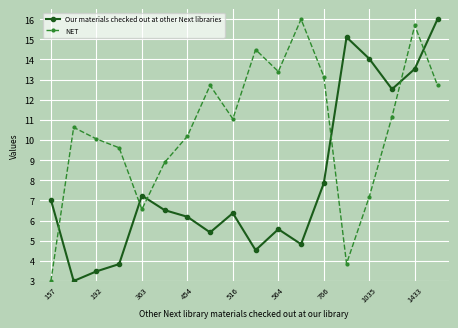

What is the difference between the maximum and second lowest values in the Our materials checked out at other Next libraries series?

12.5